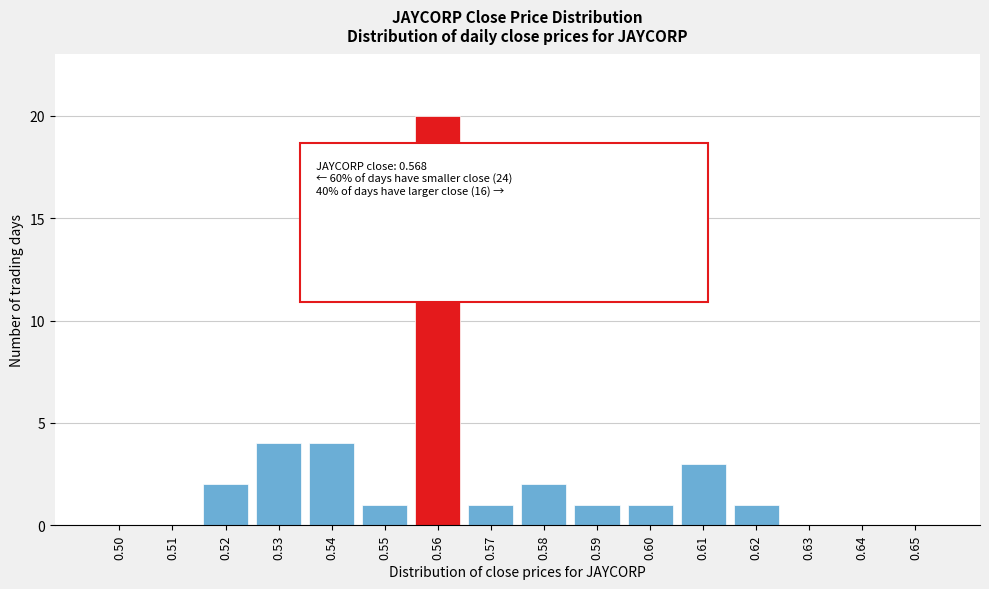

Reading right to left, transcribe all the data shown in this chart.

0.65=0	0.64=0	0.63=0	0.62=1	0.61=3	0.60=1	0.59=1	0.58=2	0.57=1	0.56=20	0.55=1	0.54=4	0.53=4	0.52=2	0.51=0	0.50=0